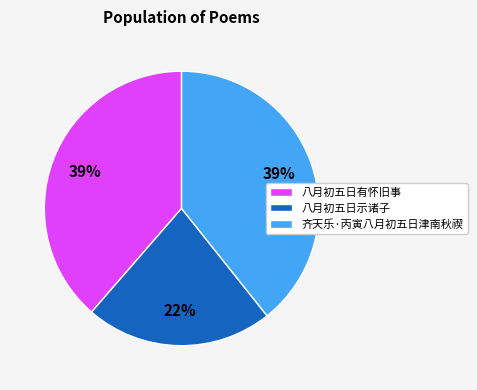

To the nearest percent, what portion does 齐天乐·丙寅八月初五日津南秋禊 represent?

39%